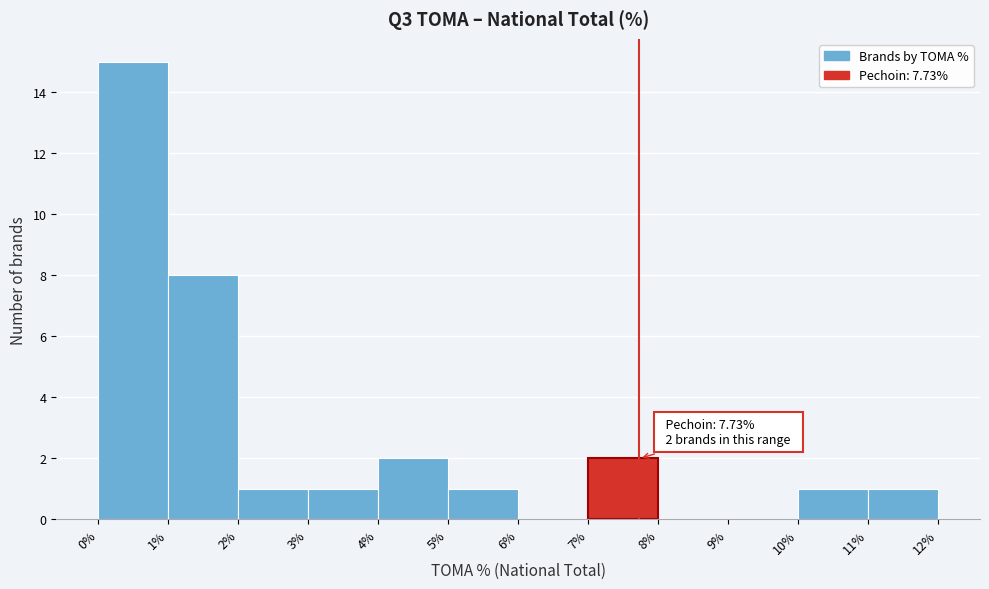

Over which range of the x-axis is the bar tallest?

0% to 1%